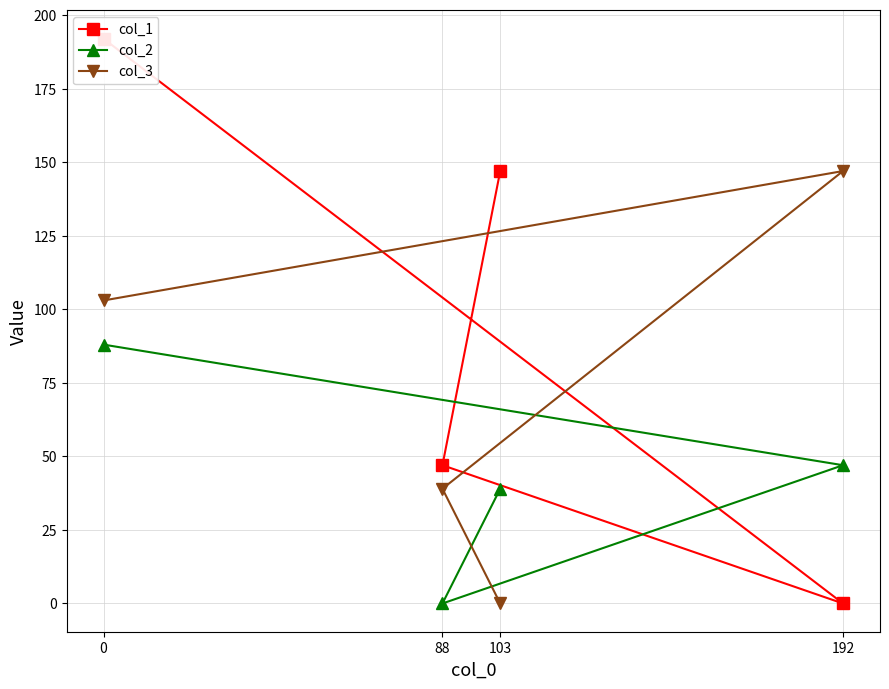

What is the greatest value displayed?

192